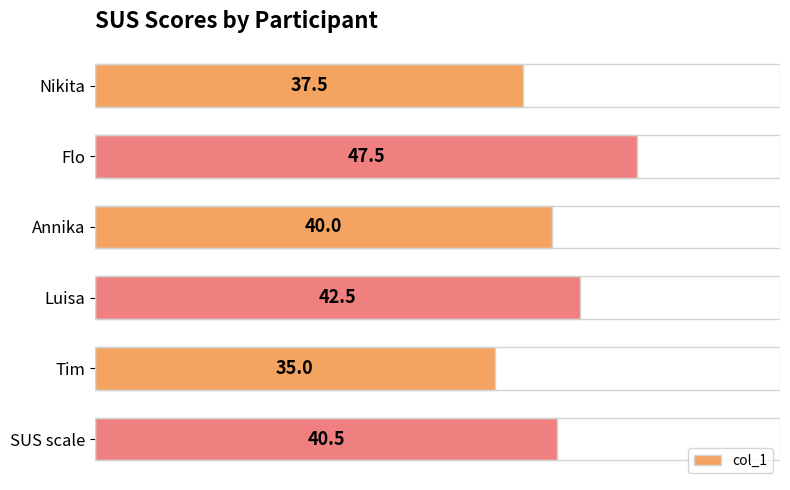

How many distinct data groups are displayed?

1